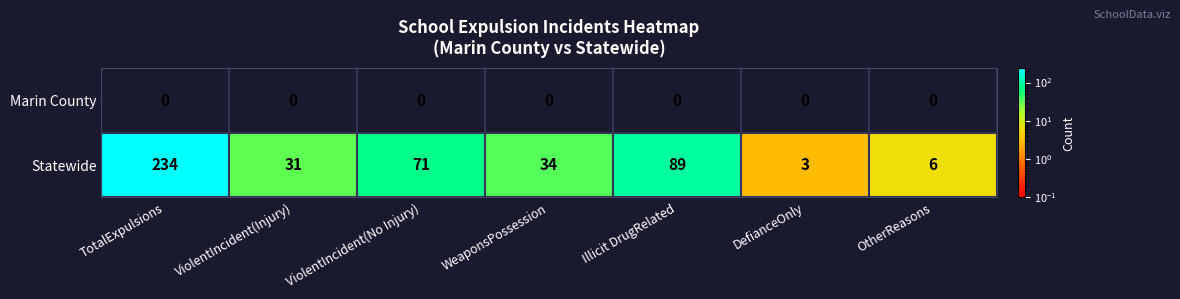

How many categories are shown in the chart?

7